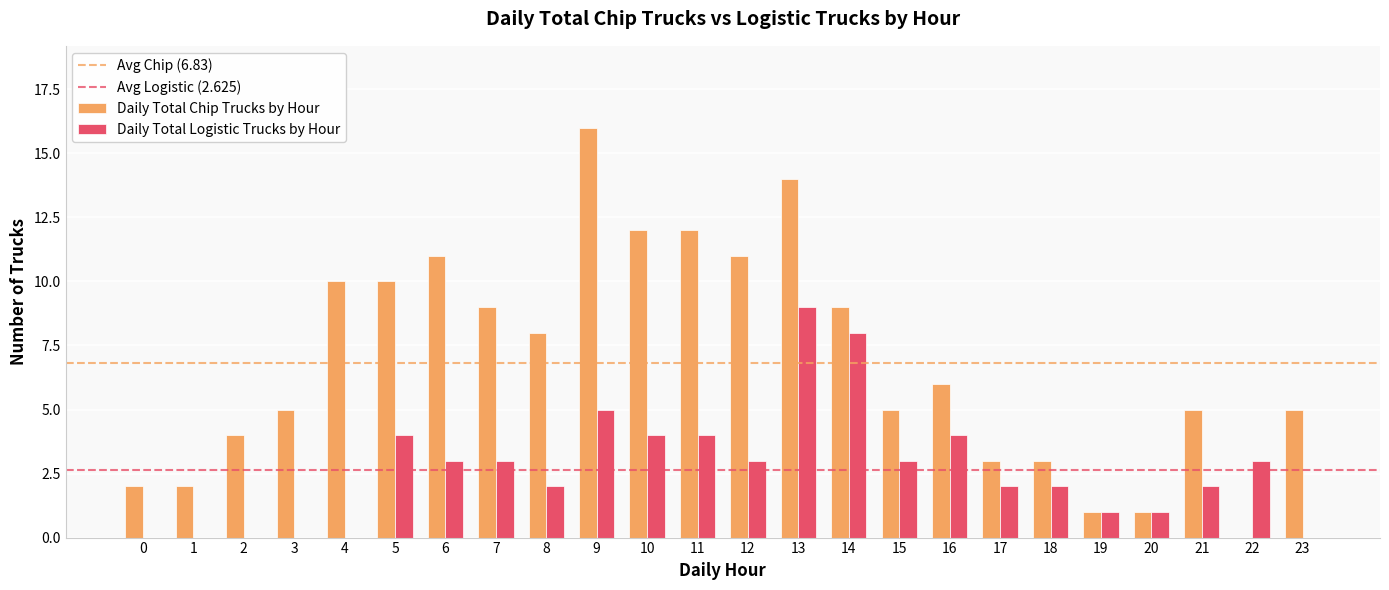

Are the bars grouped side by side (vs. stacked)?

Yes